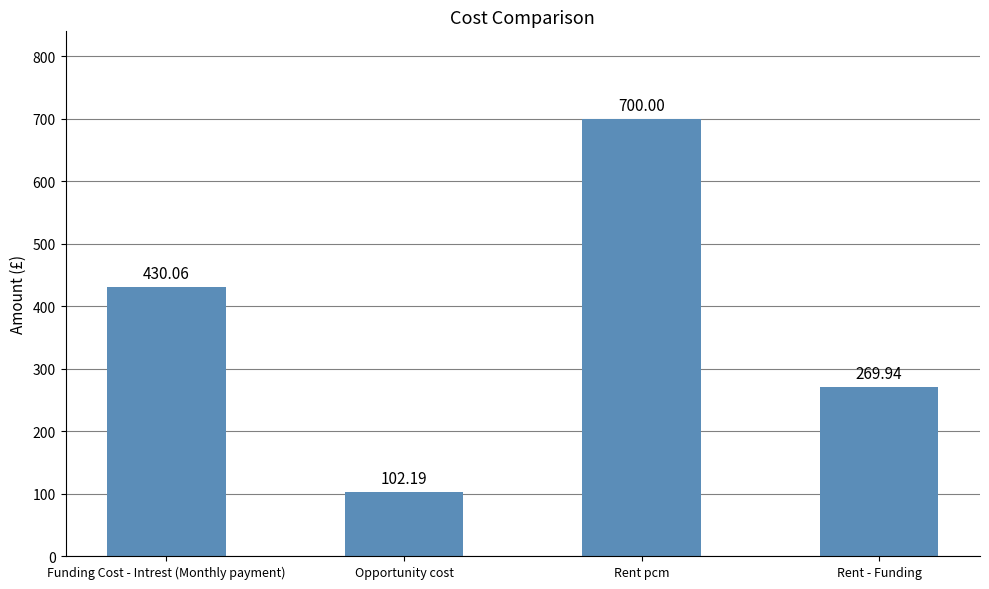

Reading left to right, transcribe all the data shown in this chart.

430.1	102.2	700.0	269.9